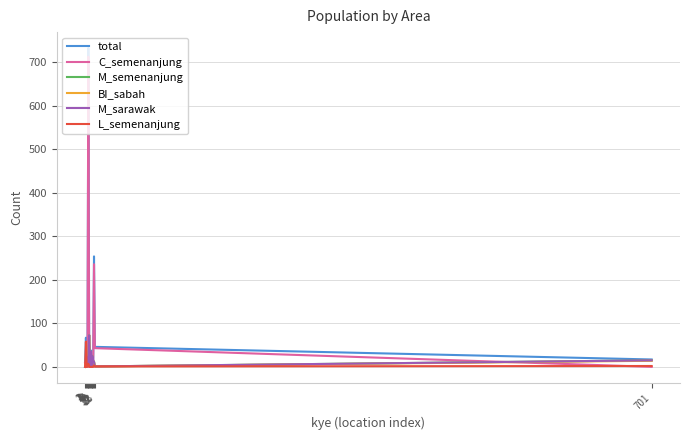

Does the chart have visible grid lines?

Yes